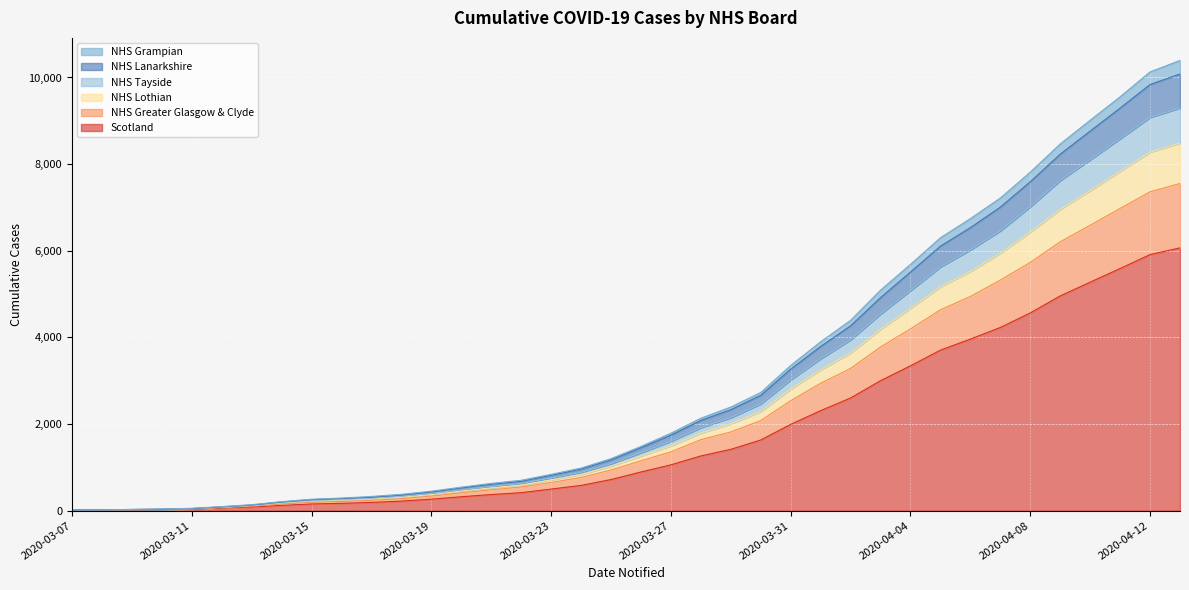

Does the chart display data point markers on the line(s)?

No